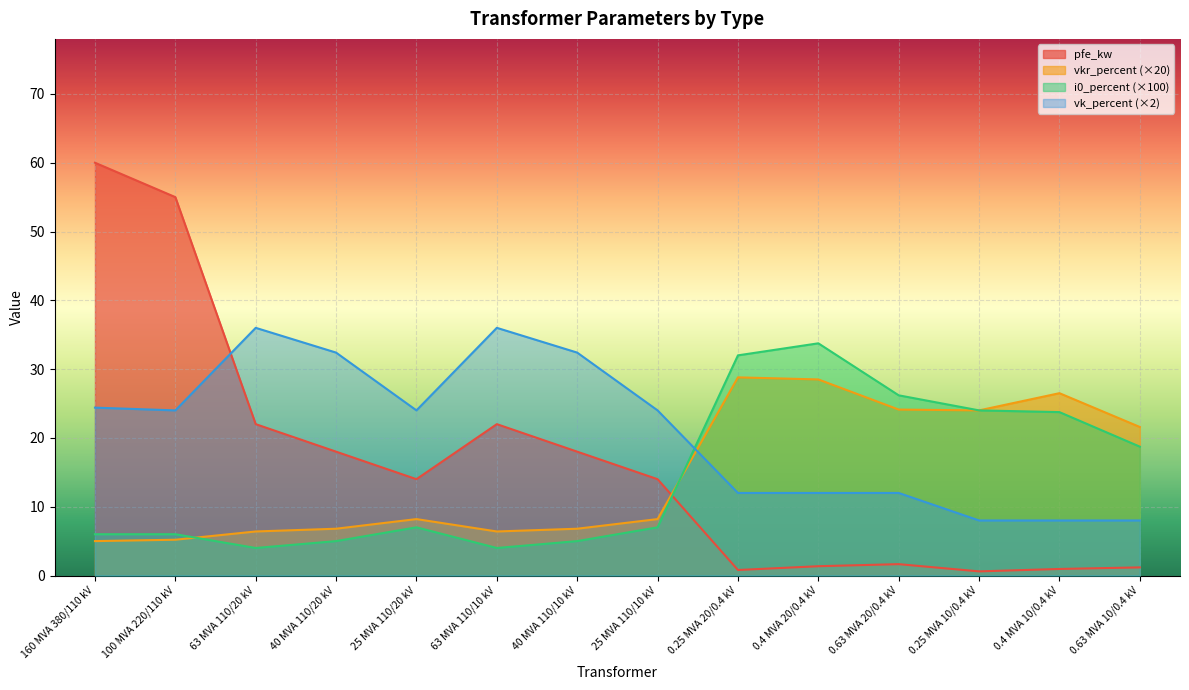

Rank the series at 63 MVA 110/10 kV from lowest to highest value.

i0_percent (×100), vkr_percent (×20), pfe_kw, vk_percent (×2)